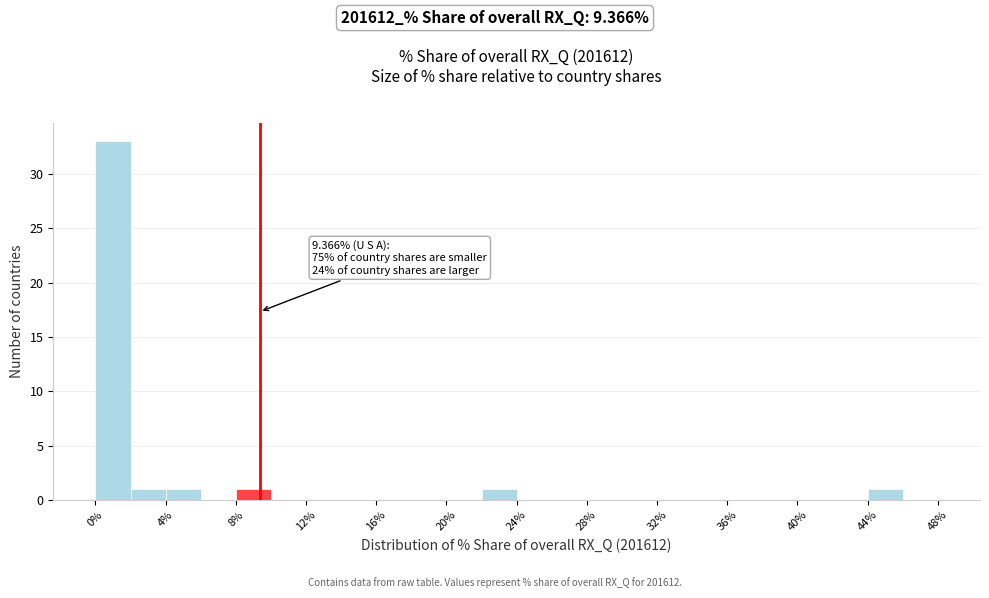

Which range on the x-axis has the tallest bar?

0 to 2